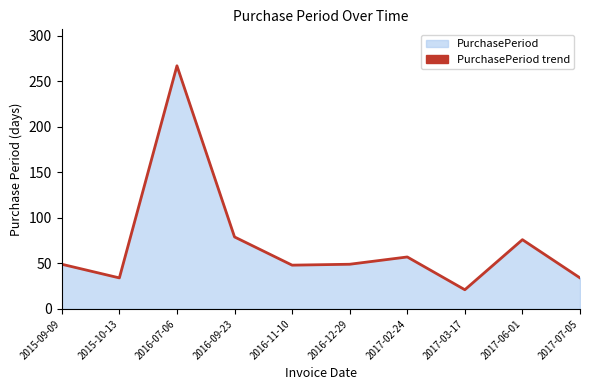

What is the difference between the maximum and minimum values?

246